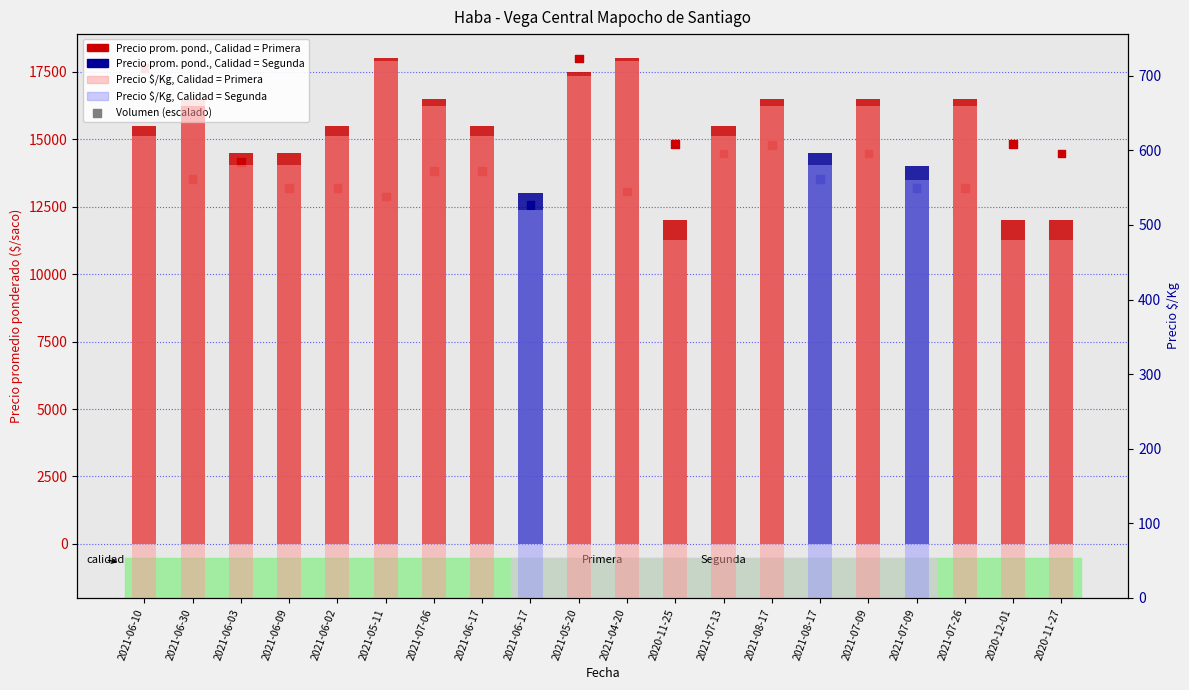

Is the value of Precio $/Kg at 2021-05-20 greater than the value of Volumen (escalado) at 2021-06-10?

No